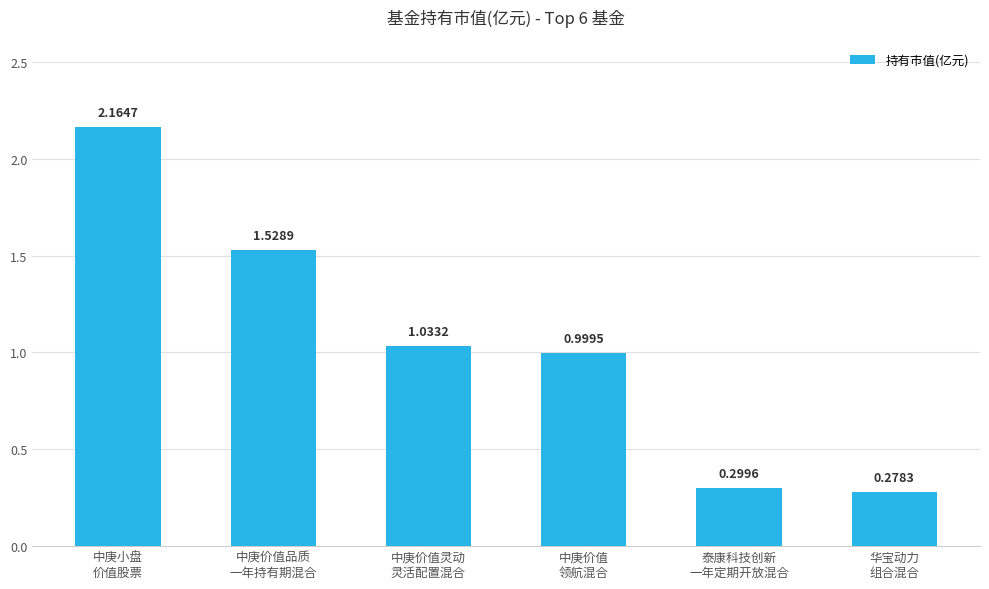

What is the average value?

1.1